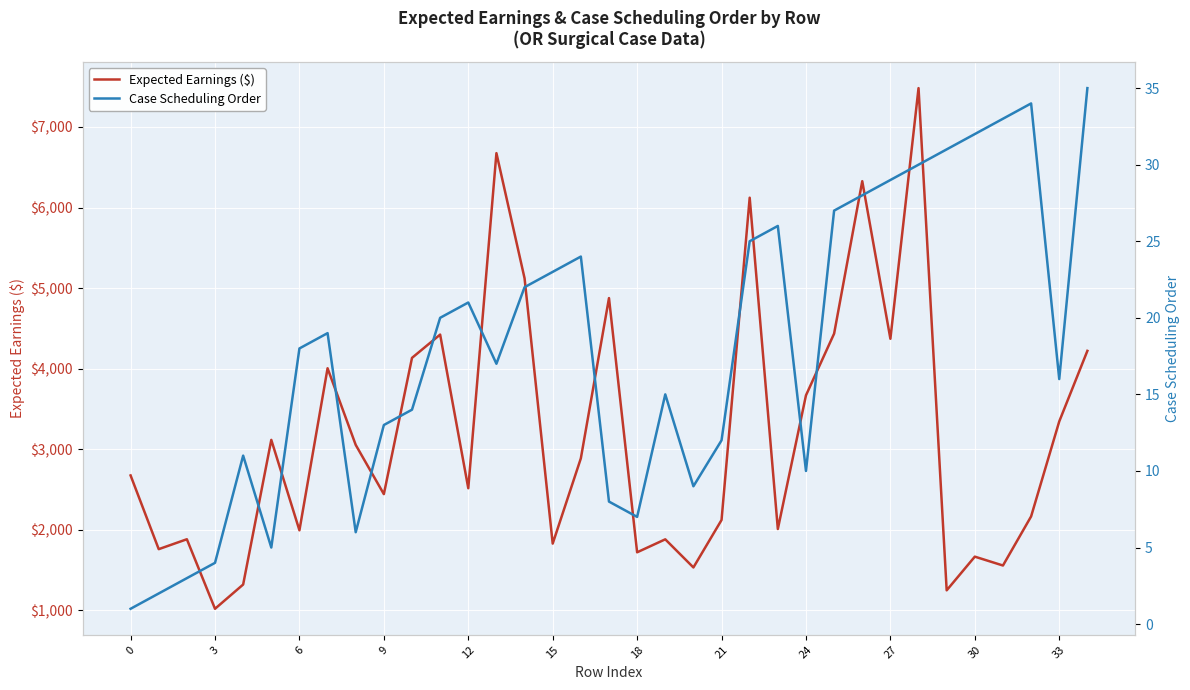

What is the minimum value for Expected Earnings ($)?

1020